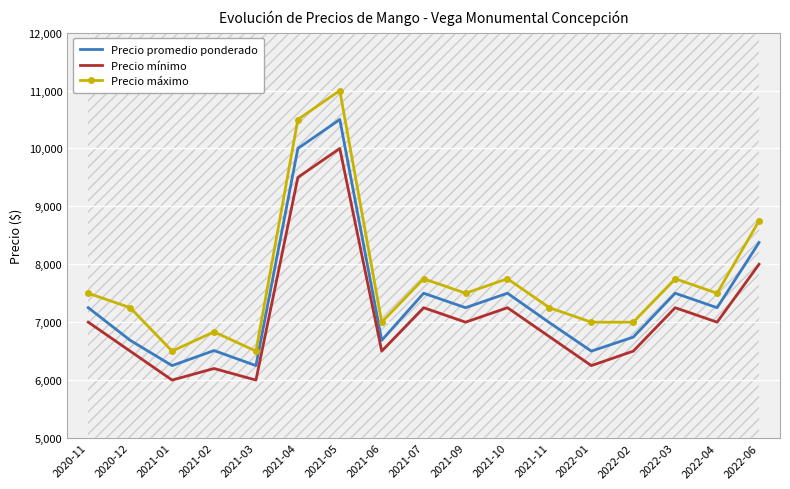

At which category does Precio promedio ponderado reach its first local valley?

2021-01